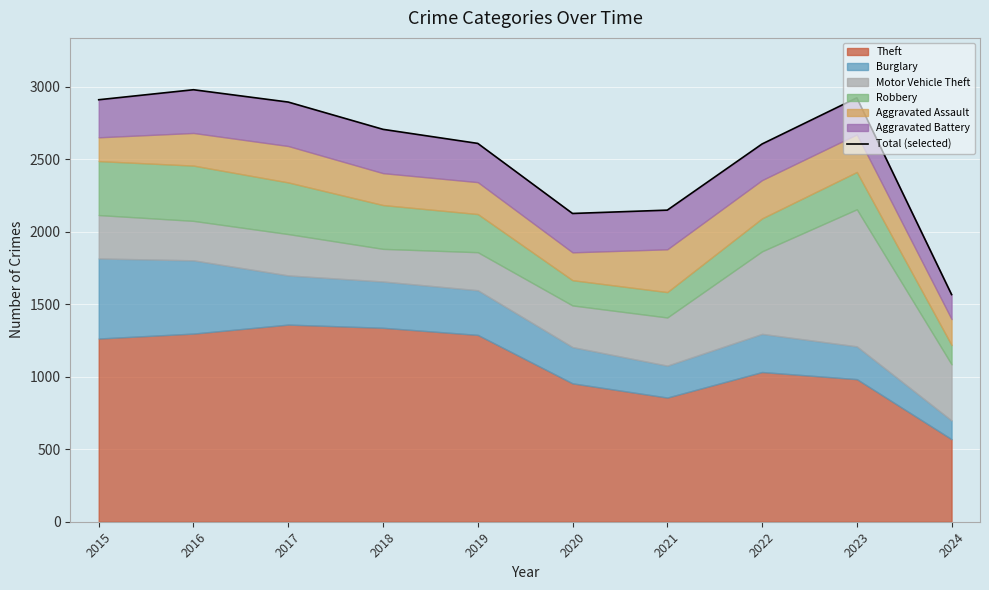

How many interior local peaks (higher than both neighbors) does the data have?

2